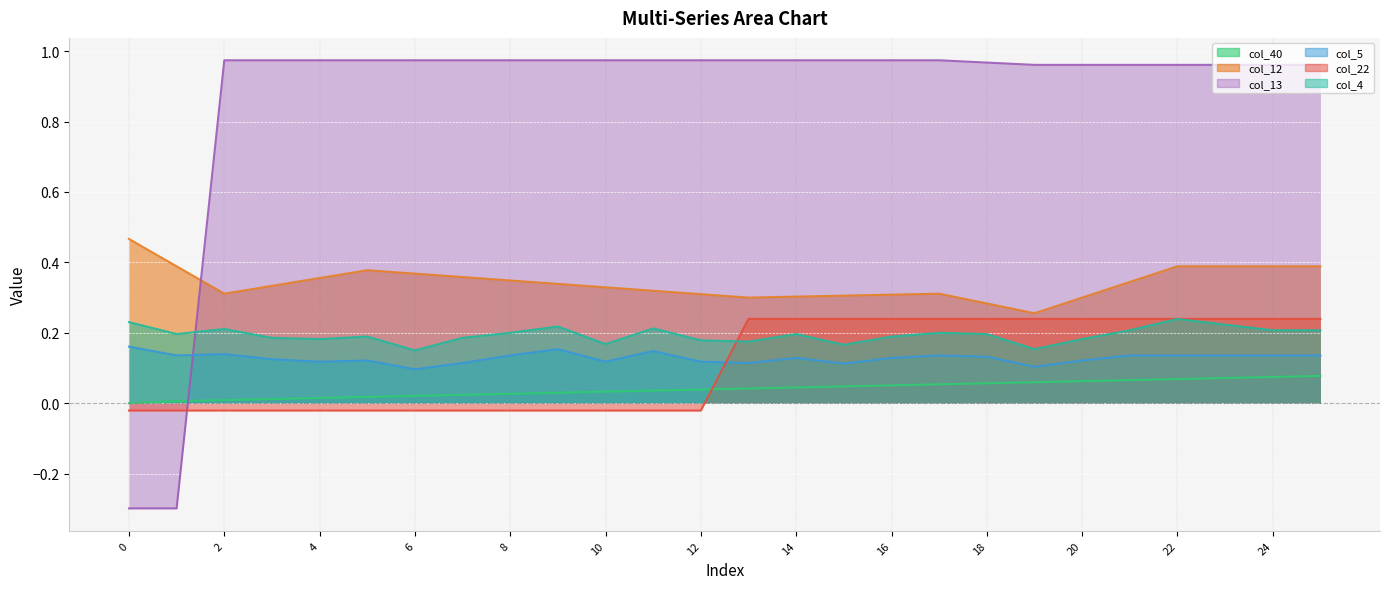

What is the difference between the maximum and minimum values in the col_4 series?

0.1